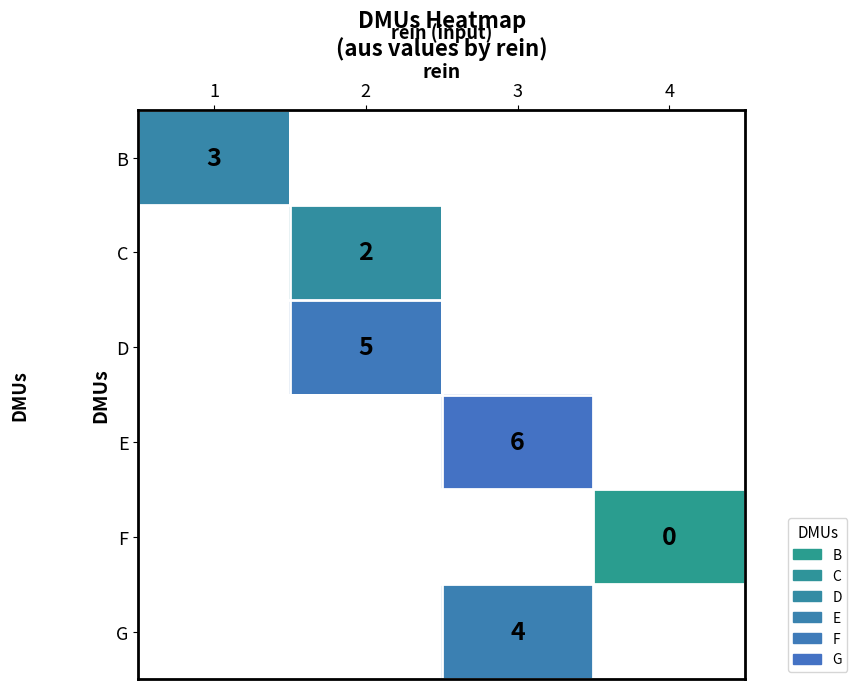

How many values in row_0 are above zero?

1